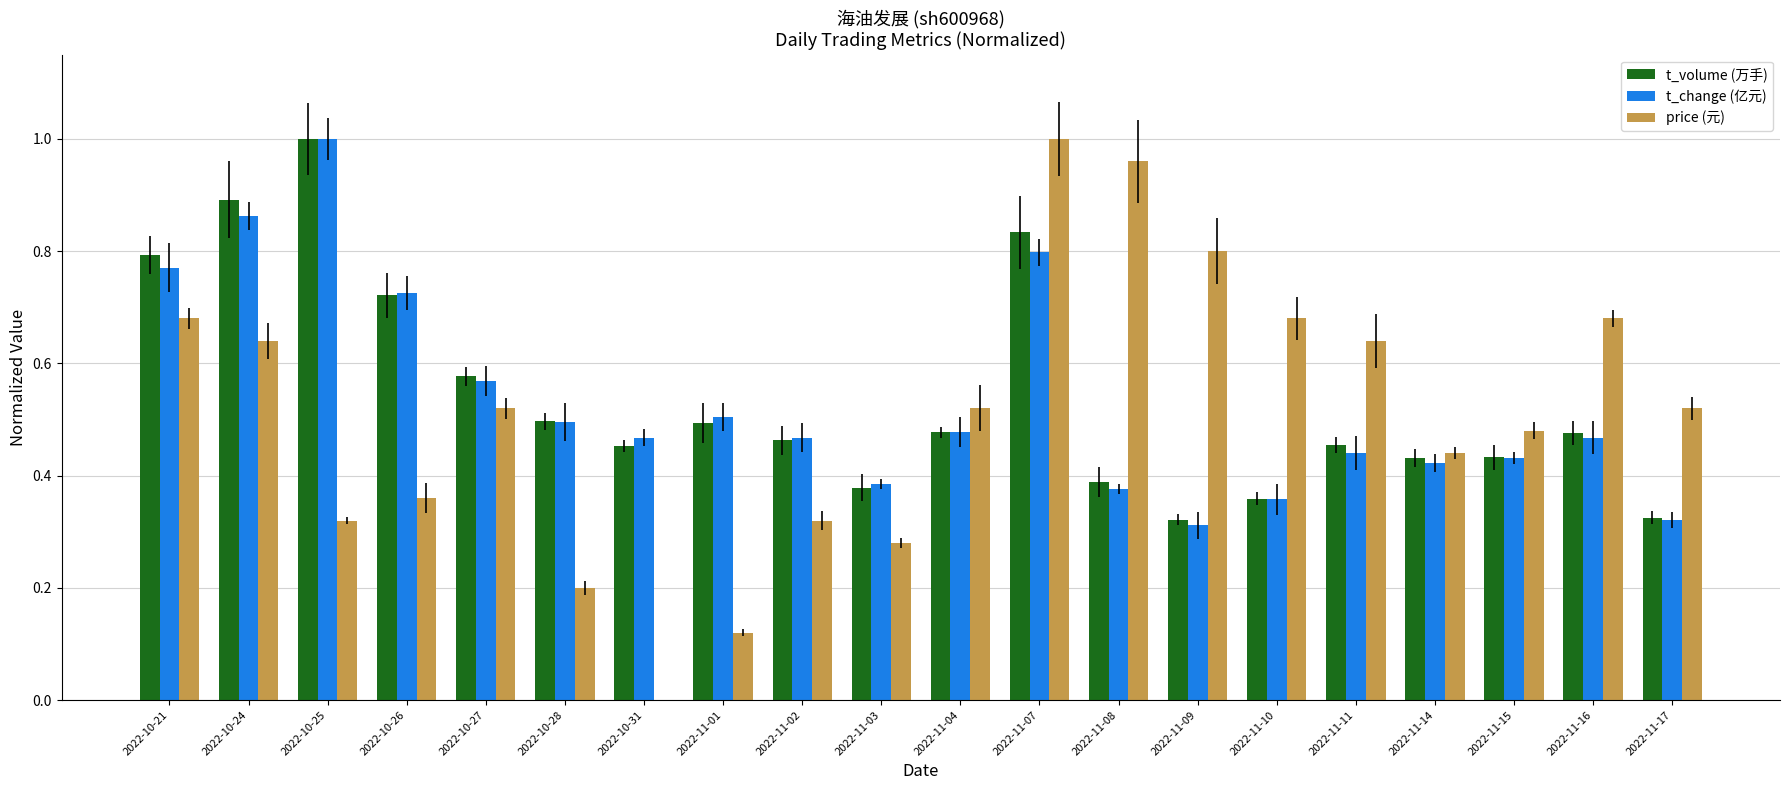

At which label does price (元) reach its peak?

2022-11-07